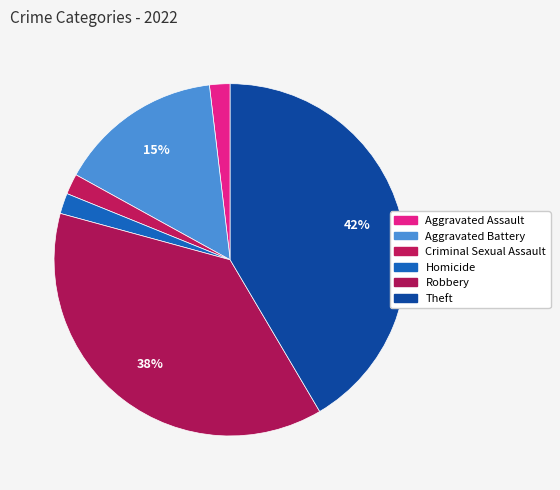

The Theft slice represents 42% of the pie. True or false?

True